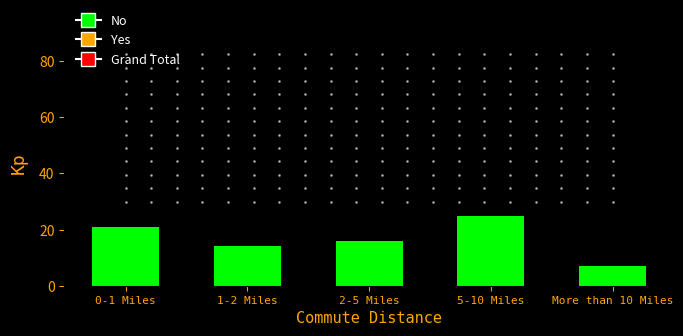

Reading right to left, extract all data points from this chart.

7	25	16	14	21